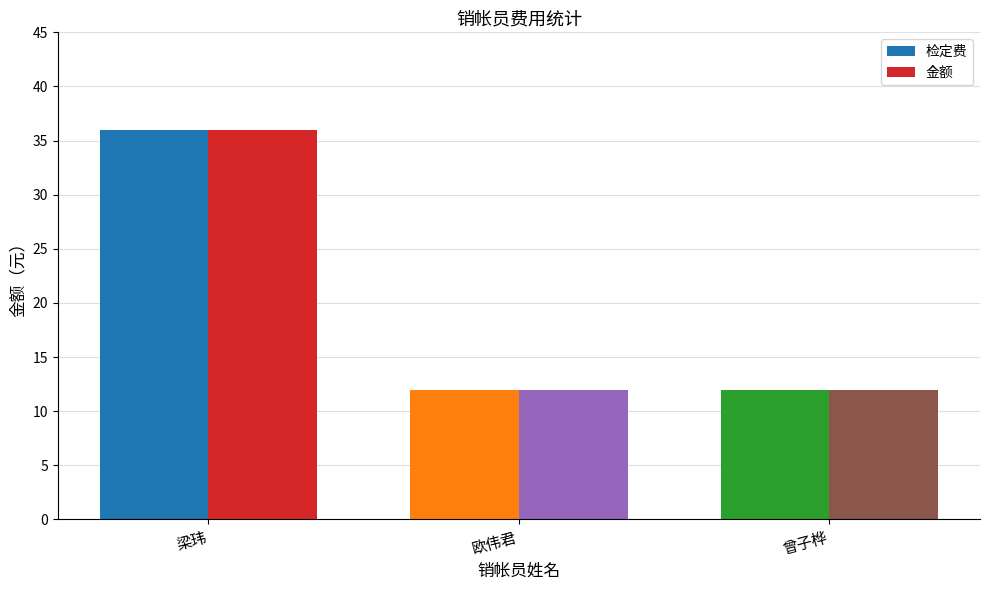

The value of 检定费 at 曾子桦 is 12. True or false?

True